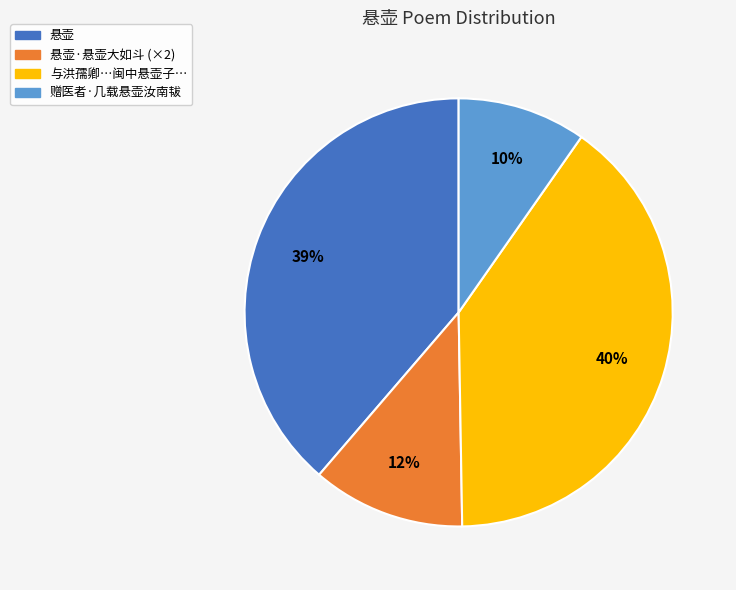

Does any single category account for the majority?

No